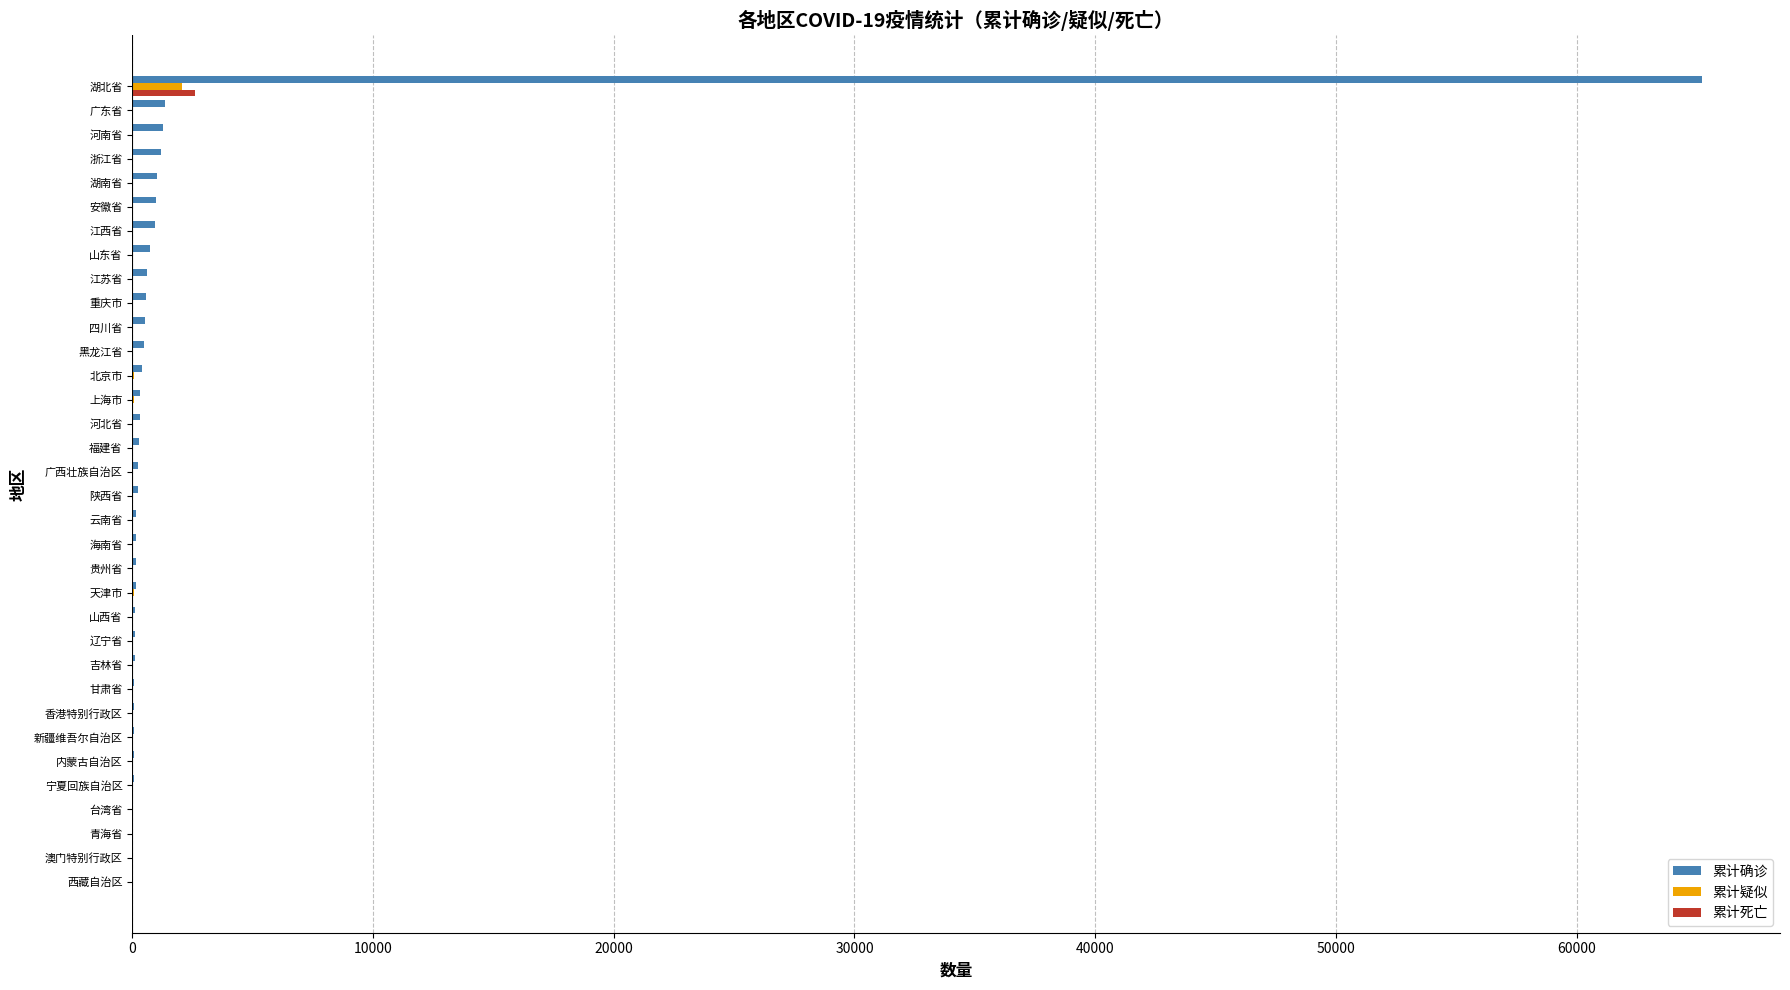

At which category is the sum across all series the highest?

湖北省